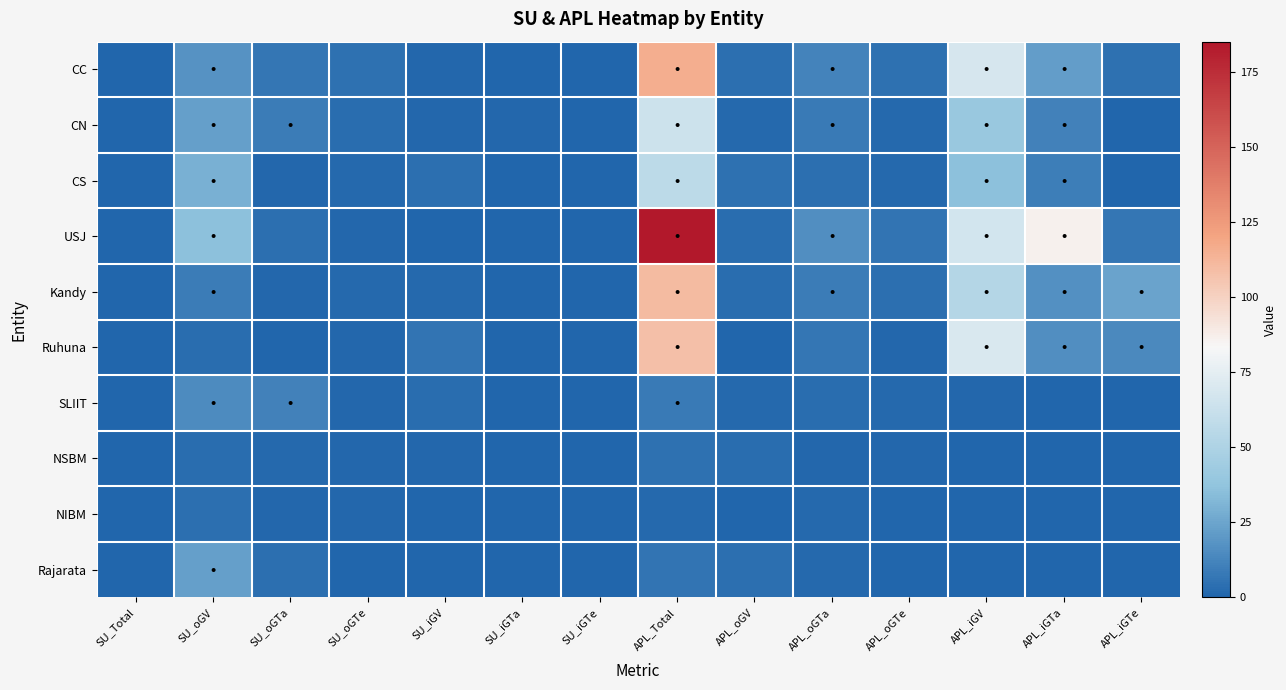

Which series changed the most between APL_Total and APL_iGV?

USJ